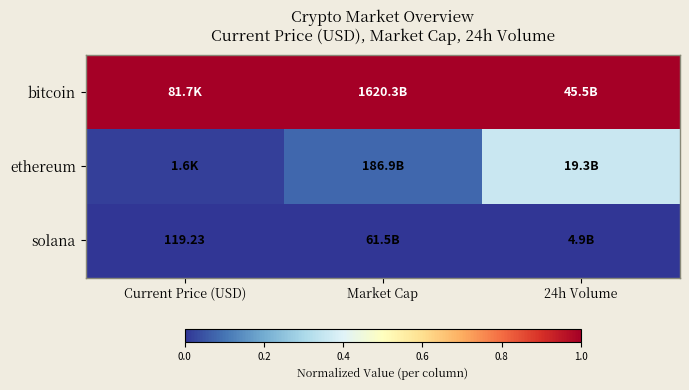

What is the lowest value of the bitcoin series?

1.0